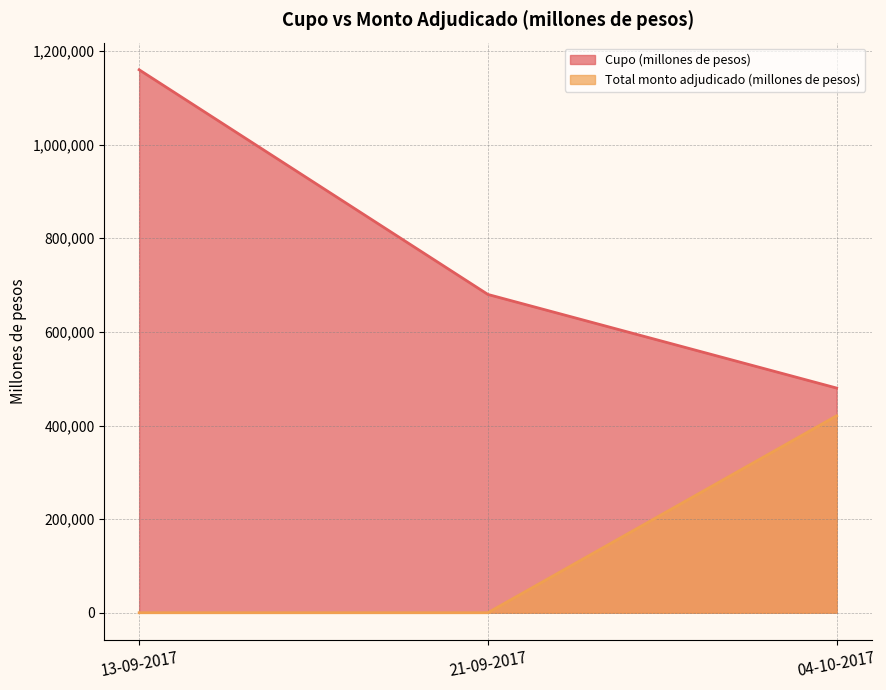

Reading right to left, transcribe all the data shown in this chart.

Cupo (millones de pesos): 04-10-2017=480000	21-09-2017=680000	13-09-2017=1160000
Total monto adjudicado (millones de pesos): 04-10-2017=420800	21-09-2017=0	13-09-2017=0